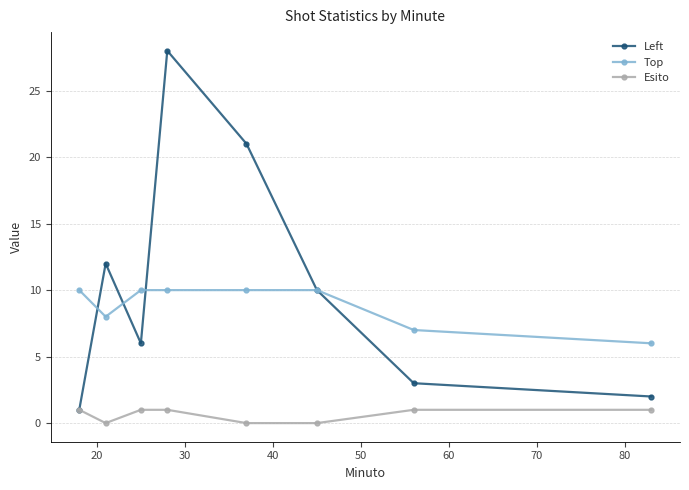

List the series in order of their overall mean, highest first.

Left, Top, Esito